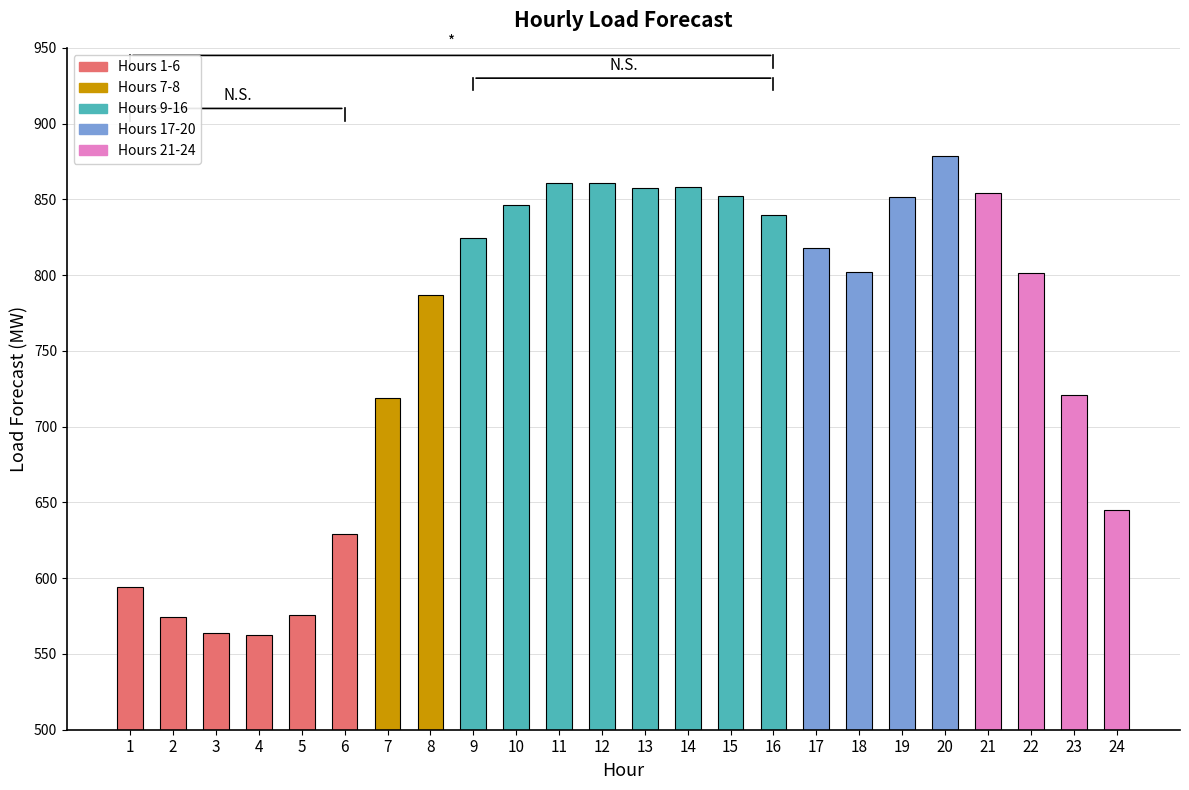

What is the value of the 22nd bar from the left?

801.5